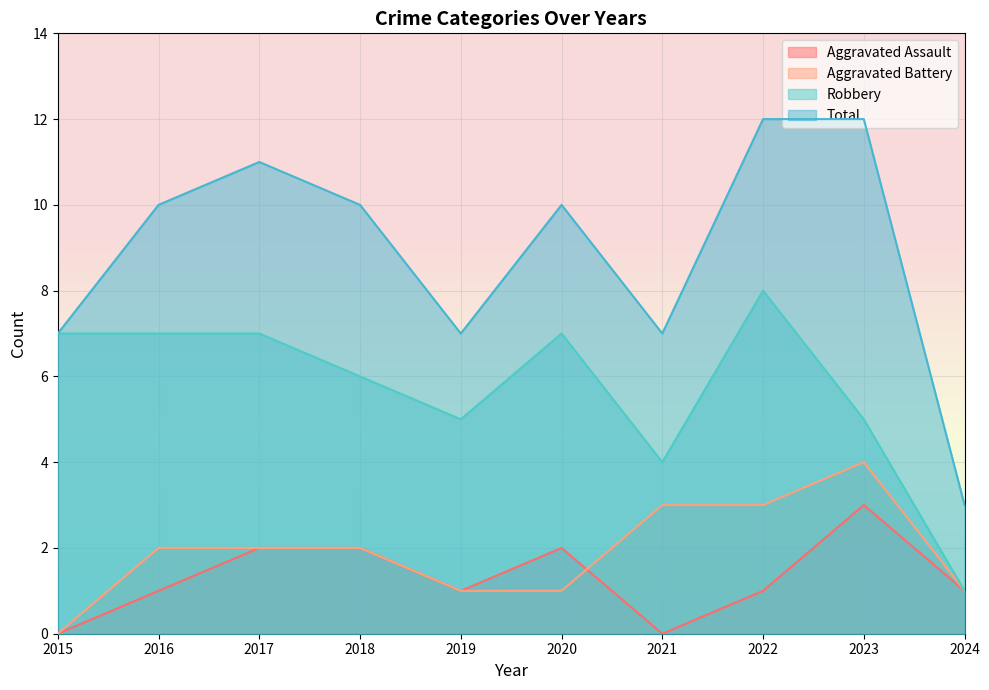

How many lines are shown in the chart?

4